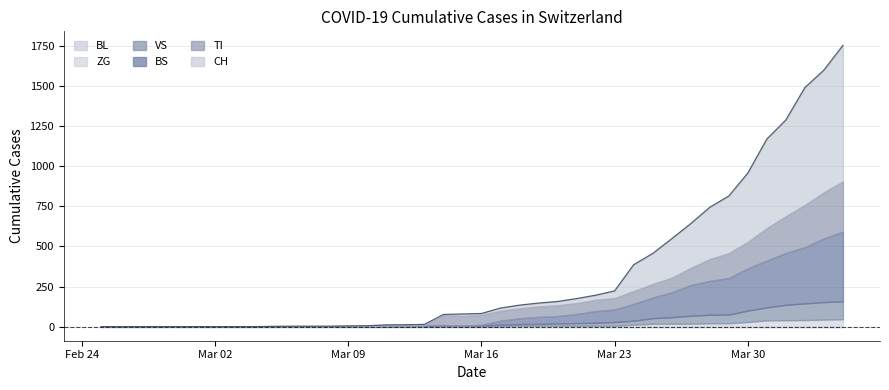

Rank the series at 15 from lowest to highest value.

BL, ZG, TI, VS, BS, CH